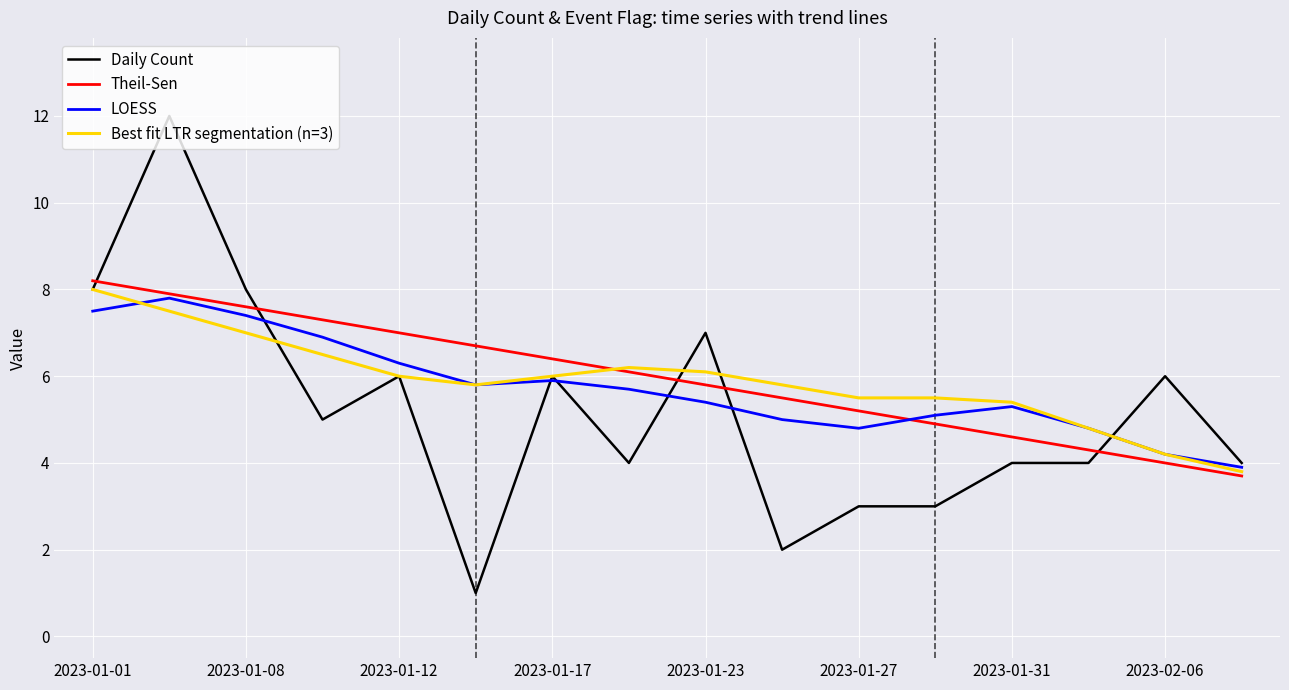

After their last crossing, which series has the higher values: Daily Count or Theil-Sen?

Daily Count